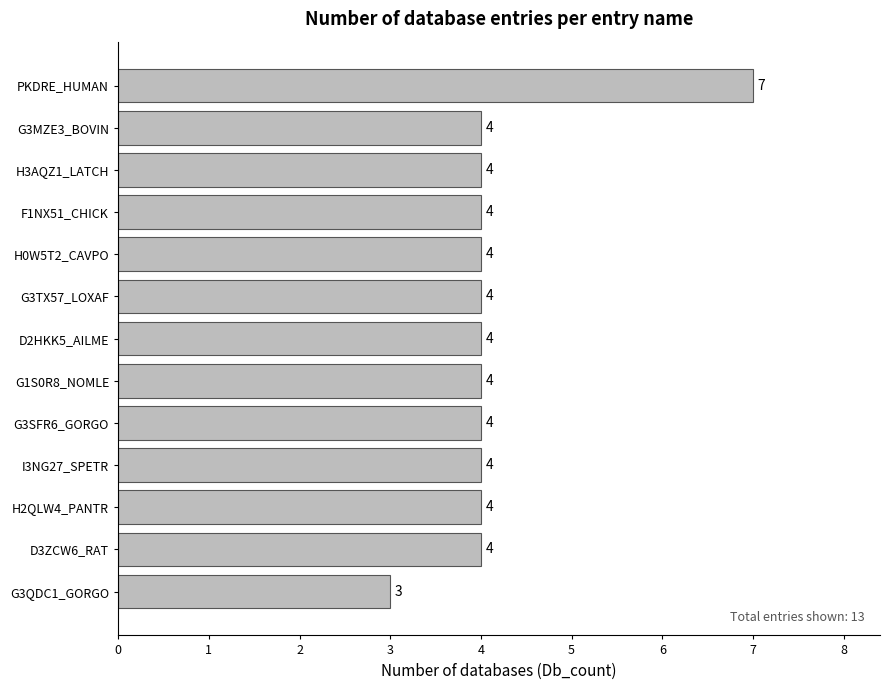

The value at H2QLW4_PANTR is 7. True or false?

False